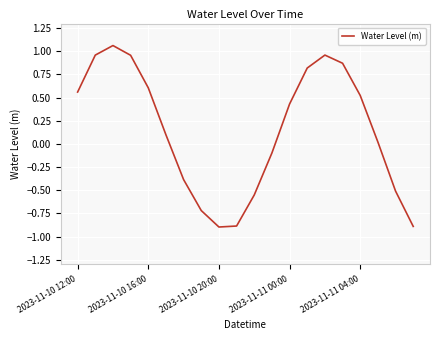

What is the minimum value shown in the chart?

-0.9